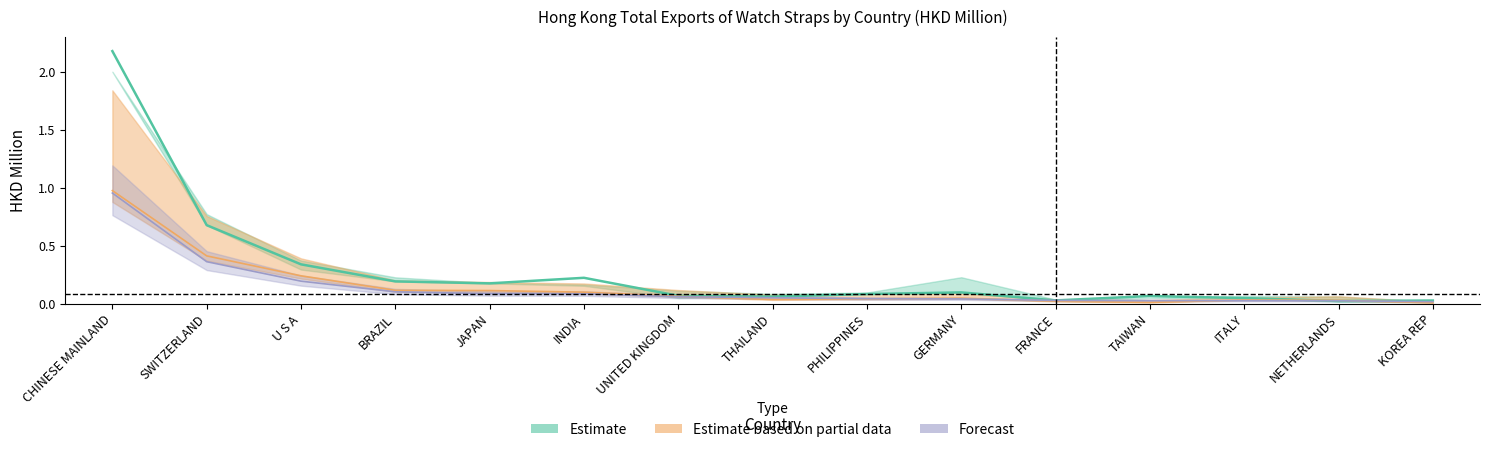

True or false: 201712 has more than 1 points higher than both neighbors.

True